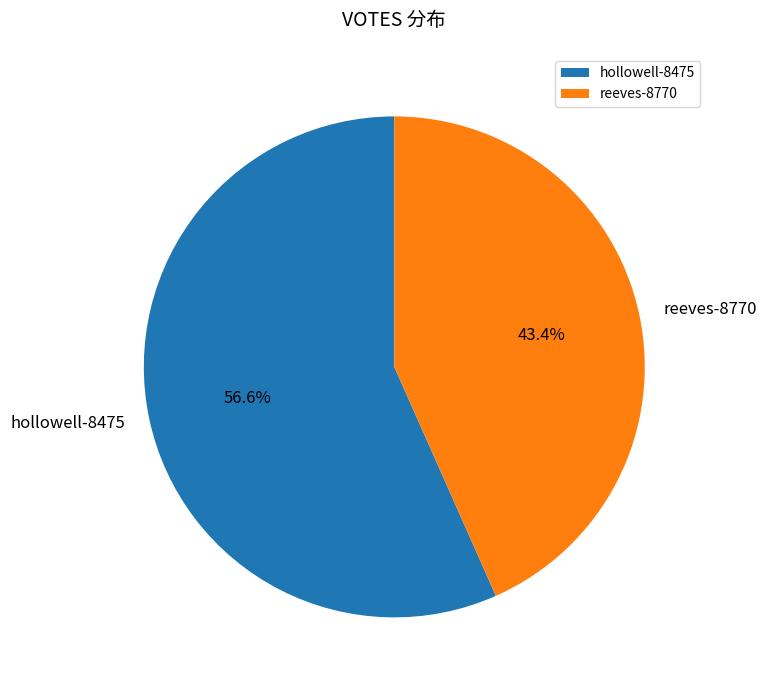

What percentage is NOT represented by hollowell-8475?

43.4%